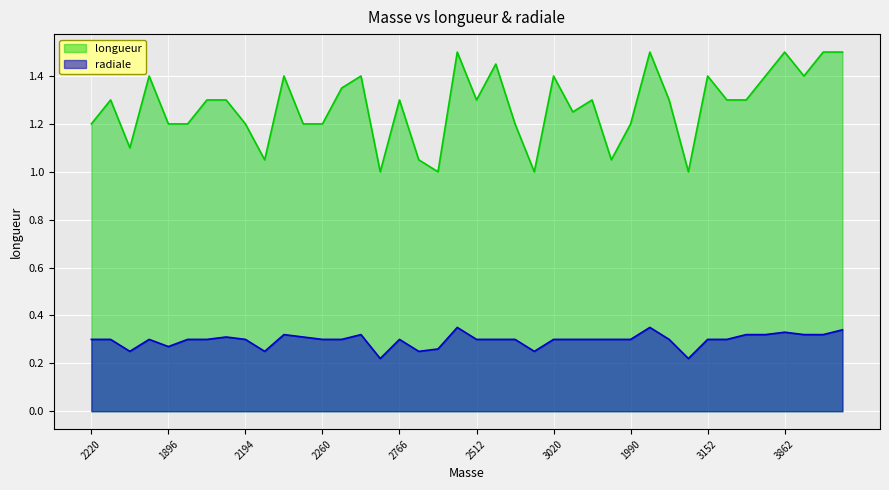

Between 2194 and 2251, which series saw the biggest shift?

longueur